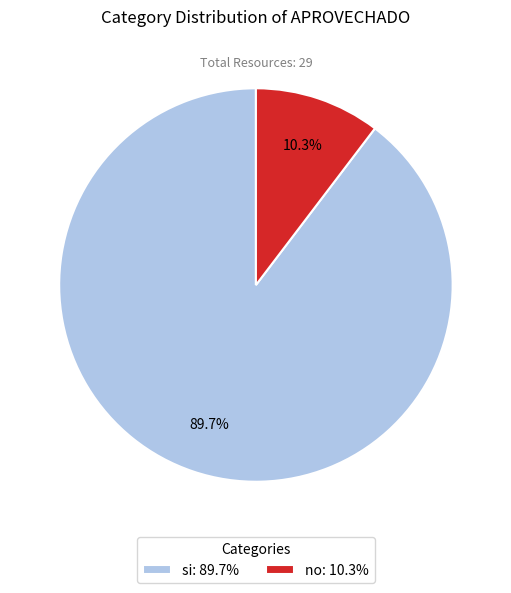

Which category has the biggest portion of the pie?

si